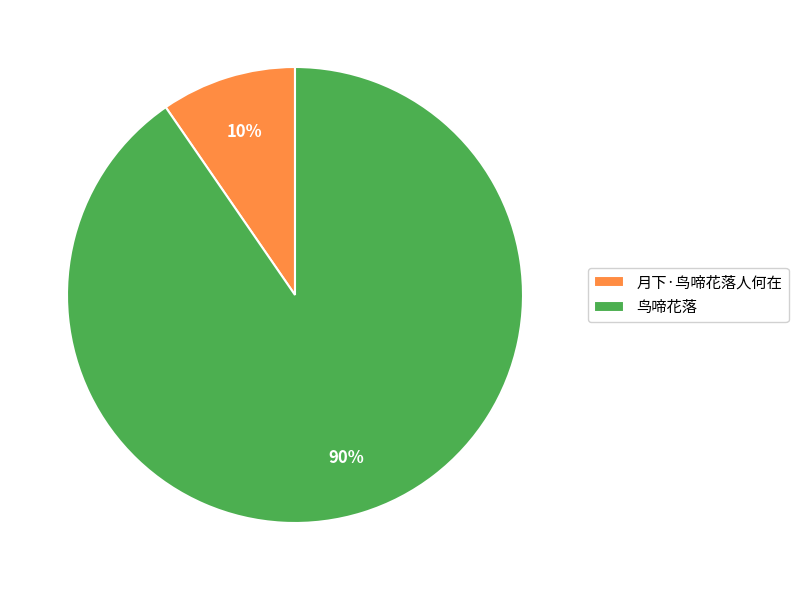

Is the sum of 月下·鸟啼花落人何在 and 鸟啼花落 greater than half?

Yes